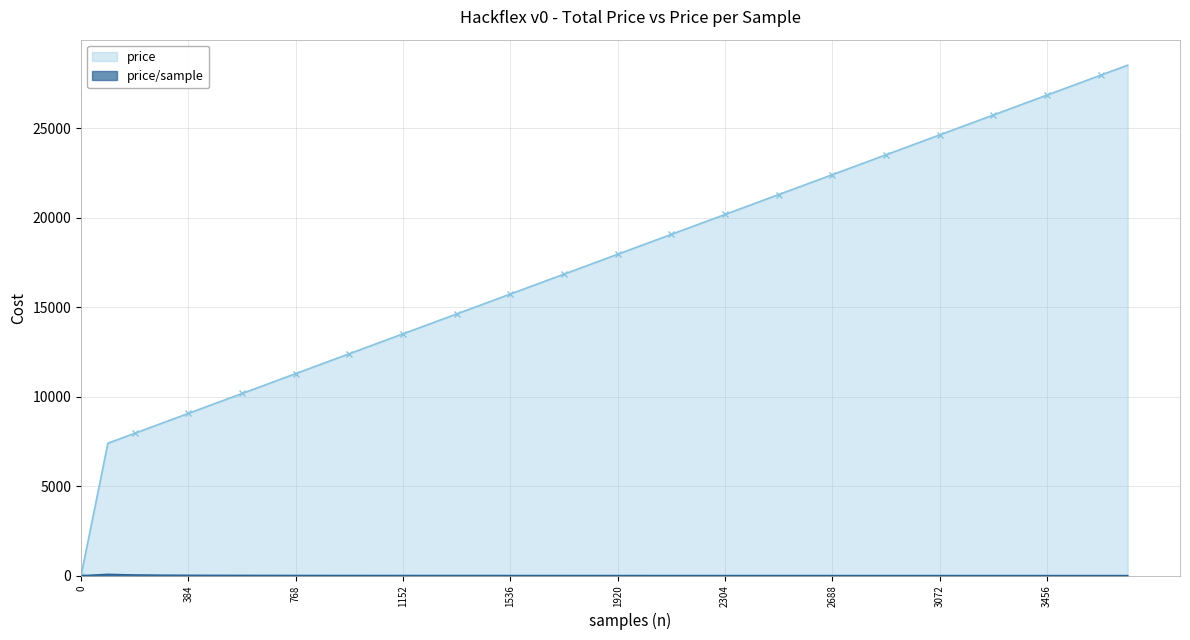

What is the maximum value for price/sample?

77.1